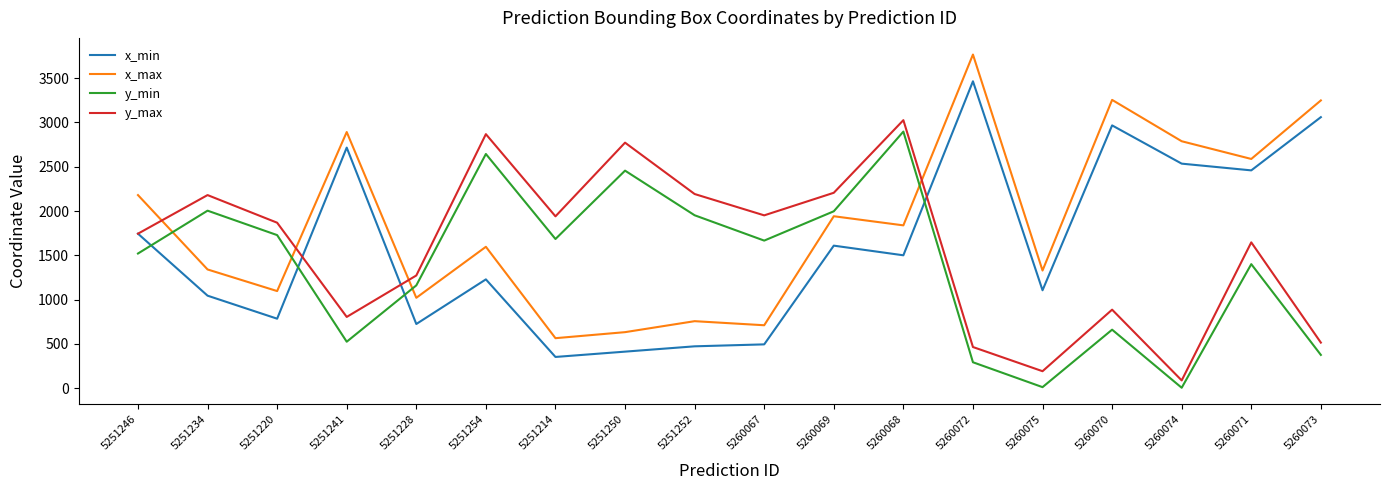

Which series has the widest spread of values?

x_max